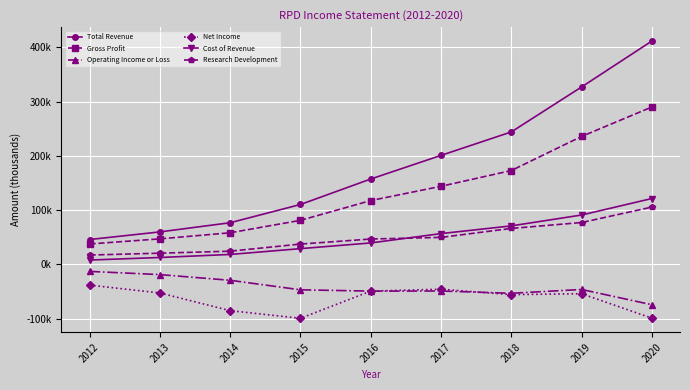

True or false: Gross Profit and Total Revenue intersect in this chart.

False